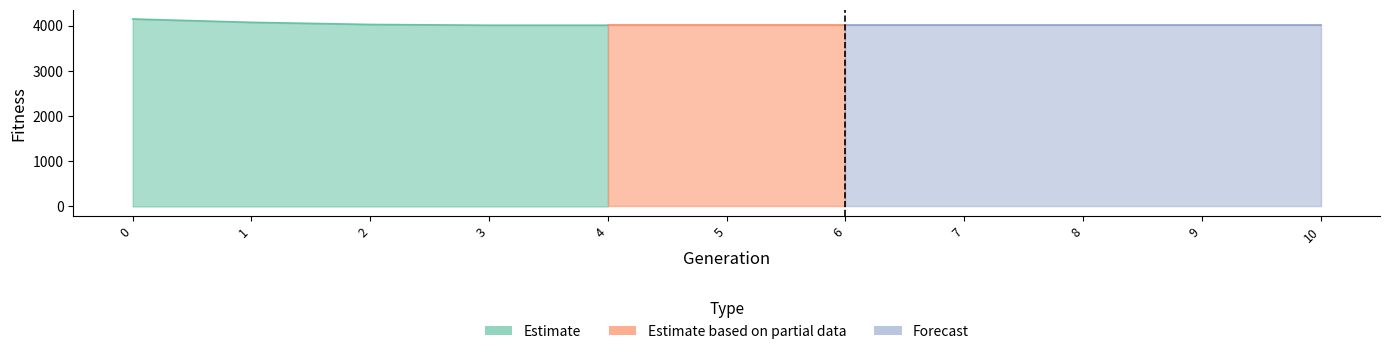

True or false: Fitness and Generation cross at least once.

False